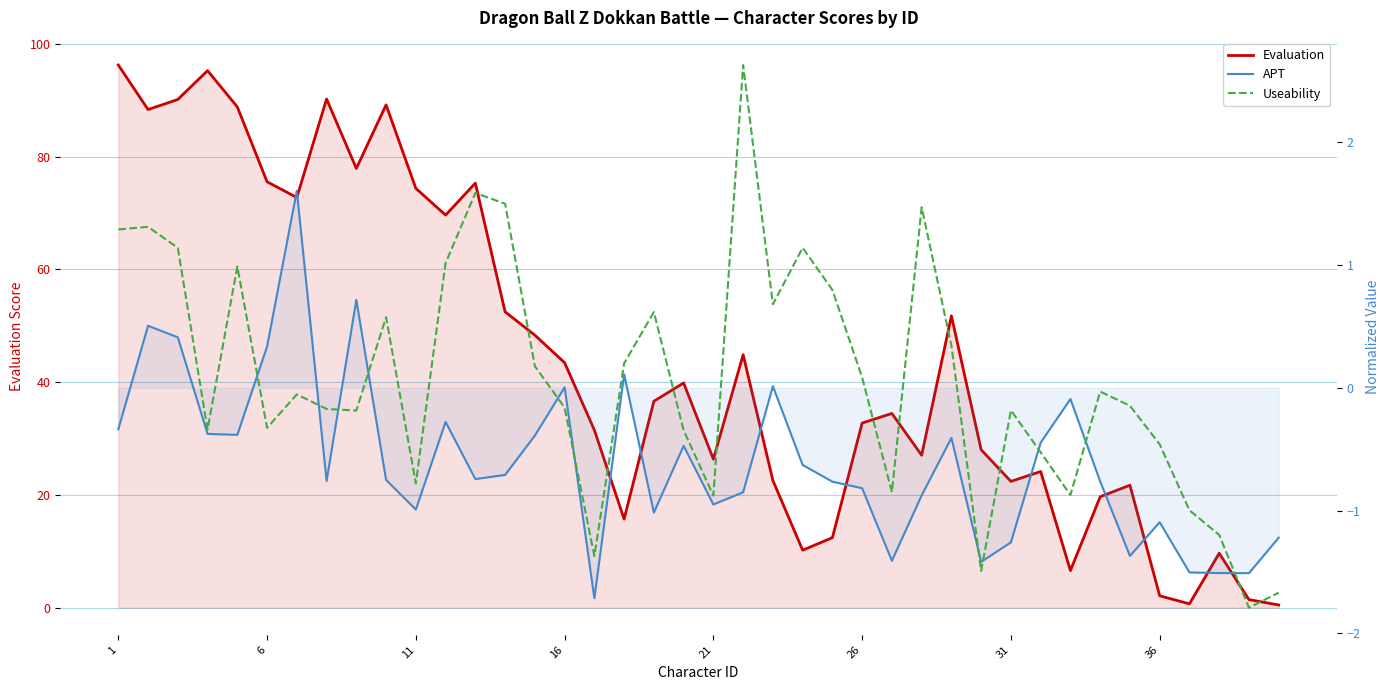

True or false: Useability and Evaluation intersect in this chart.

False